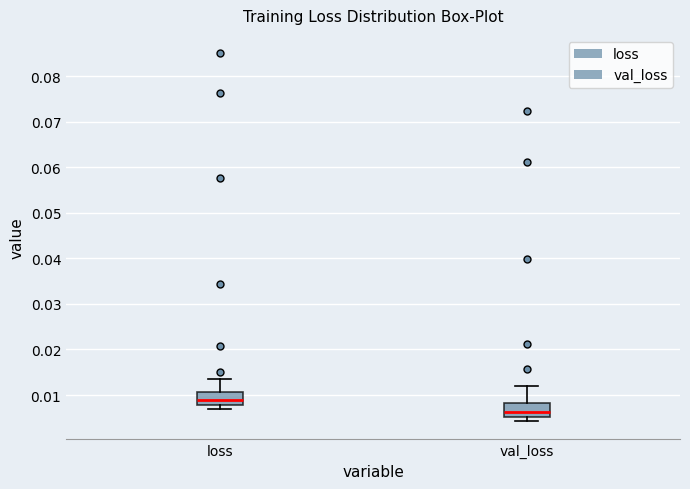

Reading left to right, read every box against the y-axis: the position of its median line, the range the box covers, and the ends of its whiskers. The values are not printed on the chart, so give them approximately, as read against the axis.

loss: median 0.009, box 0.008 to 0.011, whiskers 0.007 to 0.013
val_loss: median 0.006, box 0.005 to 0.008, whiskers 0.004 to 0.012